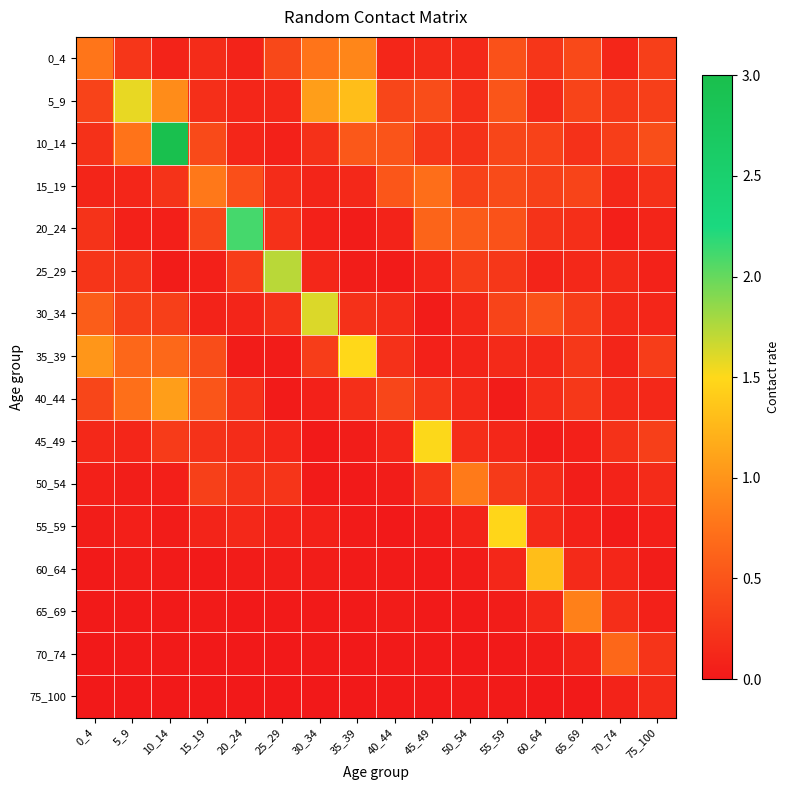

Reading left to right, what are all the values shown in this chart?

0_4: 0_4=0.8	5_9=0.2	10_14=0.1	15_19=0.2	20_24=0.1	25_29=0.4	30_34=0.8	35_39=0.9	40_44=0.1	45_49=0.2	50_54=0.1	55_59=0.5	60_64=0.2	65_69=0.4	70_74=0.1	75_100=0.3
5_9: 0_4=0.4	5_9=1.6	10_14=0.9	15_19=0.2	20_24=0.1	25_29=0.1	30_34=1.1	35_39=1.3	40_44=0.4	45_49=0.4	50_54=0.2	55_59=0.5	60_64=0.1	65_69=0.4	70_74=0.3	75_100=0.3
10_14: 0_4=0.2	5_9=0.8	10_14=3.0	15_19=0.4	20_24=0.1	25_29=0.1	30_34=0.2	35_39=0.5	40_44=0.5	45_49=0.3	50_54=0.2	55_59=0.4	60_64=0.3	65_69=0.2	70_74=0.3	75_100=0.4
15_19: 0_4=0.1	5_9=0.1	10_14=0.2	15_19=0.8	20_24=0.5	25_29=0.2	30_34=0.1	35_39=0.1	40_44=0.5	45_49=0.7	50_54=0.3	55_59=0.4	60_64=0.3	65_69=0.4	70_74=0.1	75_100=0.2
20_24: 0_4=0.2	5_9=0.1	10_14=0.0	15_19=0.4	20_24=2.1	25_29=0.2	30_34=0.1	35_39=0.0	40_44=0.1	45_49=0.6	50_54=0.6	55_59=0.5	60_64=0.2	65_69=0.2	70_74=0.0	75_100=0.1
25_29: 0_4=0.2	5_9=0.2	10_14=0.0	15_19=0.1	20_24=0.3	25_29=1.7	30_34=0.1	35_39=0.0	40_44=0.0	45_49=0.1	50_54=0.3	55_59=0.3	60_64=0.1	65_69=0.1	70_74=0.1	75_100=0.1
30_34: 0_4=0.6	5_9=0.3	10_14=0.3	15_19=0.1	20_24=0.1	25_29=0.2	30_34=1.6	35_39=0.2	40_44=0.2	45_49=0.0	50_54=0.1	55_59=0.4	60_64=0.5	65_69=0.3	70_74=0.1	75_100=0.1
35_39: 0_4=1.0	5_9=0.7	10_14=0.7	15_19=0.4	20_24=0.0	25_29=0.0	30_34=0.3	35_39=1.5	40_44=0.2	45_49=0.1	50_54=0.1	55_59=0.1	60_64=0.1	65_69=0.3	70_74=0.1	75_100=0.3
40_44: 0_4=0.4	5_9=0.7	10_14=1.1	15_19=0.5	20_24=0.2	25_29=0.0	30_34=0.1	35_39=0.2	40_44=0.4	45_49=0.2	50_54=0.1	55_59=0.0	60_64=0.2	65_69=0.3	70_74=0.1	75_100=0.1
45_49: 0_4=0.1	5_9=0.1	10_14=0.3	15_19=0.2	20_24=0.2	25_29=0.1	30_34=0.0	35_39=0.0	40_44=0.1	45_49=1.5	50_54=0.2	55_59=0.1	60_64=0.0	65_69=0.1	70_74=0.2	75_100=0.3
50_54: 0_4=0.1	5_9=0.0	10_14=0.1	15_19=0.3	20_24=0.2	25_29=0.2	30_34=0.0	35_39=0.0	40_44=0.0	45_49=0.2	50_54=0.8	55_59=0.3	60_64=0.2	65_69=0.0	70_74=0.1	75_100=0.2
55_59: 0_4=0.0	5_9=0.1	10_14=0.0	15_19=0.1	20_24=0.1	25_29=0.1	30_34=0.1	35_39=0.0	40_44=0.0	45_49=0.0	50_54=0.1	55_59=1.5	60_64=0.1	65_69=0.1	70_74=0.0	75_100=0.1
60_64: 0_4=0.0	5_9=0.0	10_14=0.0	15_19=0.0	20_24=0.0	25_29=0.0	30_34=0.0	35_39=0.0	40_44=0.0	45_49=0.0	50_54=0.0	55_59=0.1	60_64=1.3	65_69=0.1	70_74=0.1	75_100=0.0
65_69: 0_4=0.0	5_9=0.0	10_14=0.0	15_19=0.0	20_24=0.0	25_29=0.0	30_34=0.0	35_39=0.0	40_44=0.0	45_49=0.0	50_54=0.0	55_59=0.0	60_64=0.1	65_69=0.9	70_74=0.2	75_100=0.1
70_74: 0_4=0.0	5_9=0.0	10_14=0.0	15_19=0.0	20_24=0.0	25_29=0.0	30_34=0.0	35_39=0.0	40_44=0.0	45_49=0.0	50_54=0.0	55_59=0.0	60_64=0.0	65_69=0.1	70_74=0.7	75_100=0.2
75_100: 0_4=0.0	5_9=0.0	10_14=0.0	15_19=0.0	20_24=0.0	25_29=0.0	30_34=0.0	35_39=0.0	40_44=0.0	45_49=0.0	50_54=0.0	55_59=0.0	60_64=0.0	65_69=0.0	70_74=0.1	75_100=0.2